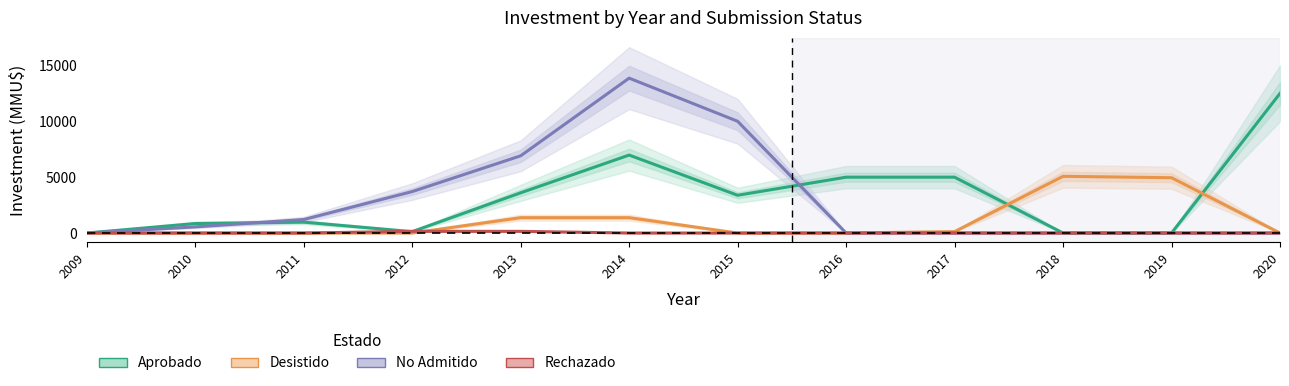

How many times do No Admitido and Aprobado cross each other?

2